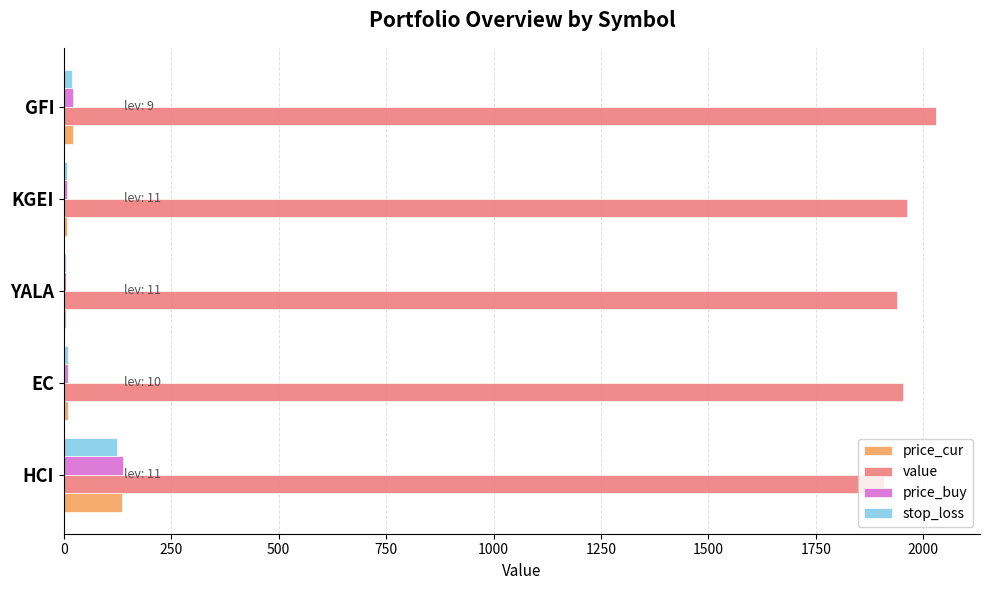

At which category is the sum across all series the highest?

HCI